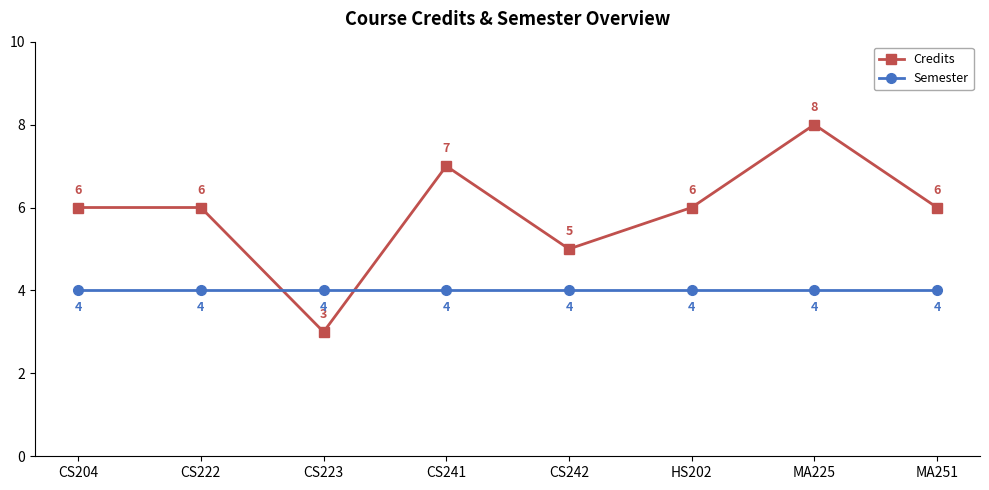

How many lines are shown in the chart?

2